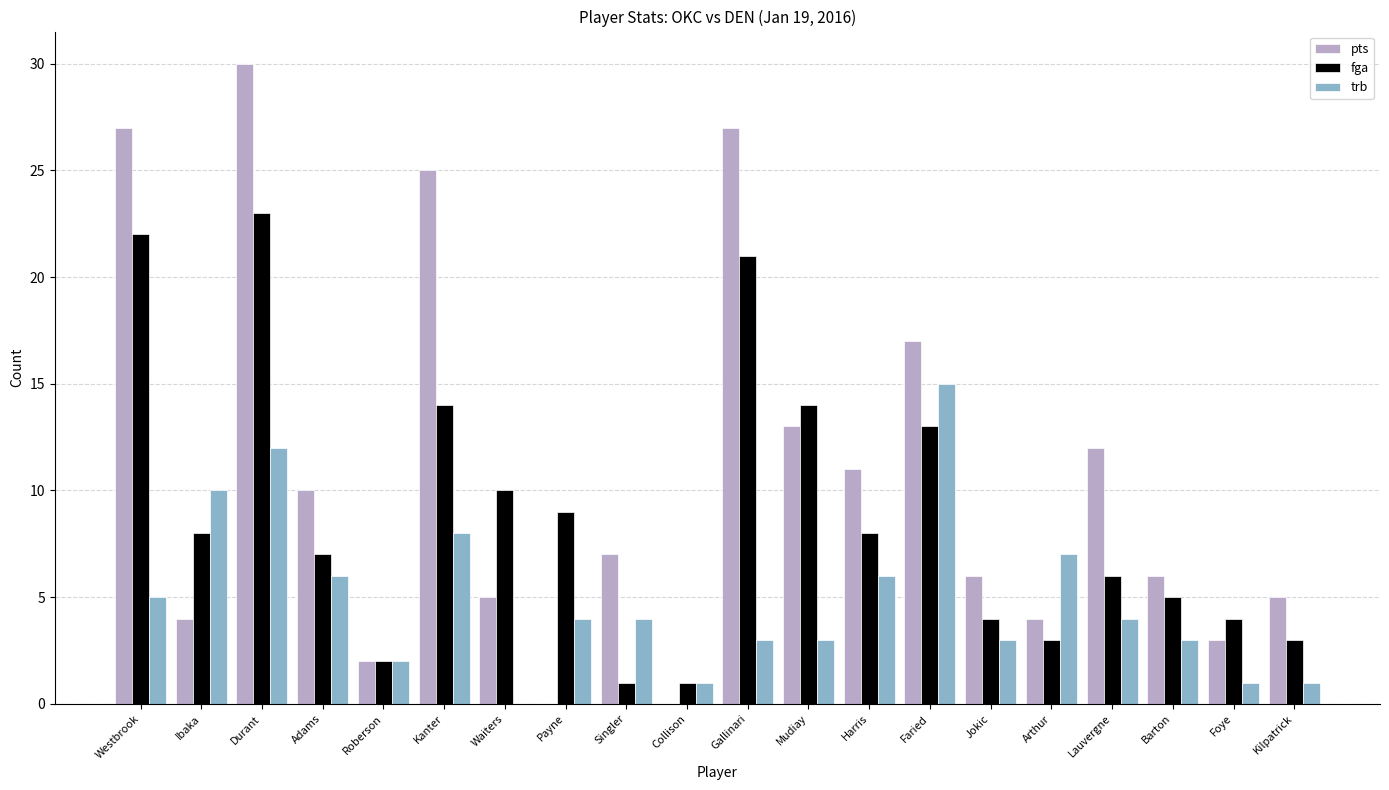

What is the sum of all trb values?

98